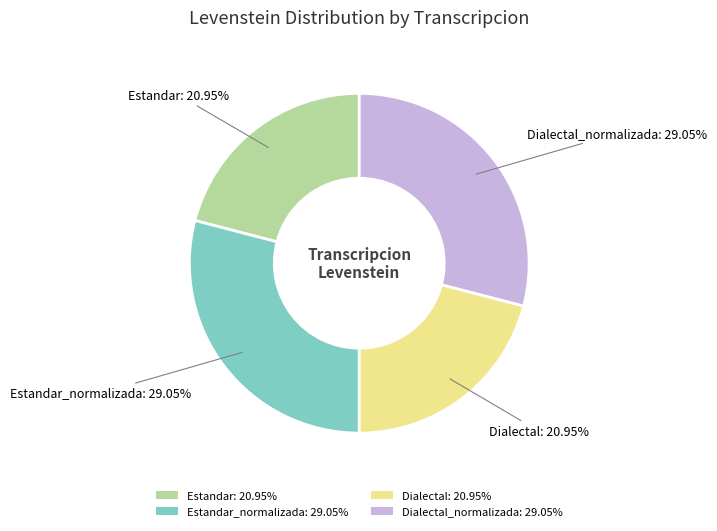

Count the number of slices in the pie.

4